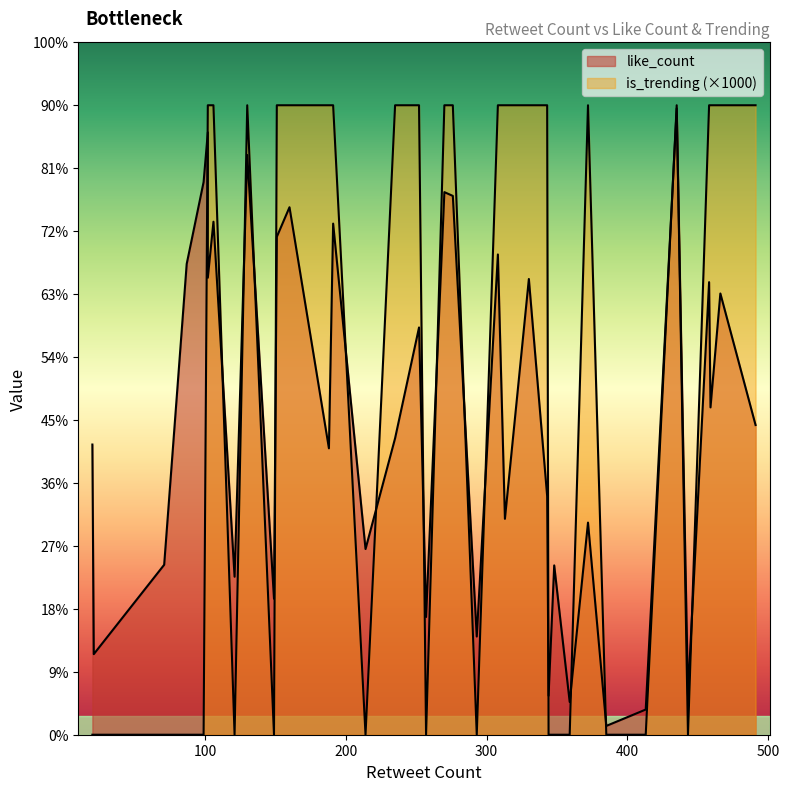

Reading right to left, list all the values displayed in this chart.

like_count: 344=62	235=471	252=647	21=128	313=343	459=520	160=838	276=856	443=64	191=812	385=14	293=156	413=40	491=492	343=379	257=187	308=763	149=216	130=921	151=791	359=52	99=878	372=337	87=748	458=719	330=724	214=295	466=701	121=251	102=726	20=461	188=455	71=270	106=815	270=862	348=269	435=995	102=957
is_trending: 344=0	235=1	252=1	21=0	313=1	459=1	160=1	276=1	443=0	191=1	385=0	293=0	413=0	491=1	343=1	257=0	308=1	149=0	130=1	151=1	359=0	99=0	372=1	87=0	458=1	330=1	214=0	466=1	121=0	102=1	20=0	188=1	71=0	106=1	270=1	348=0	435=1	102=1